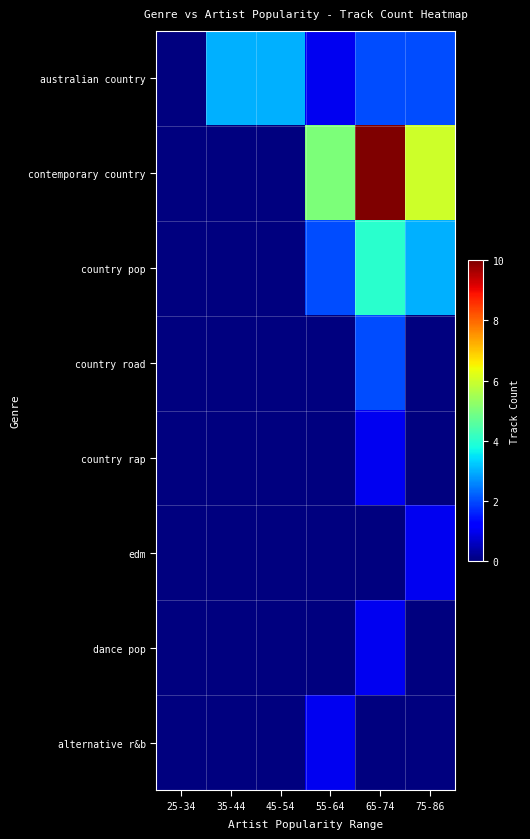

At which category is the sum across all series the highest?

65-74